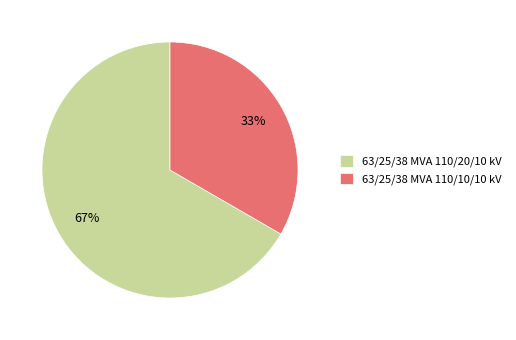

Count the number of slices in the pie.

2